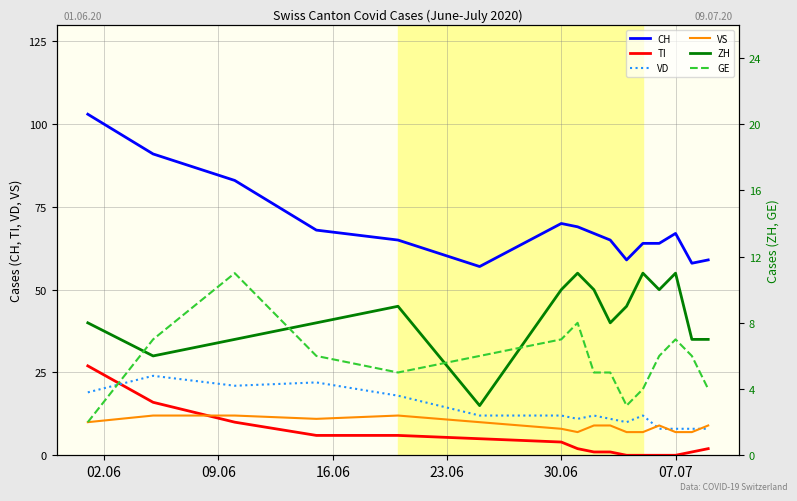

Which series ends up on top after the final intersection of GE and TI?

GE